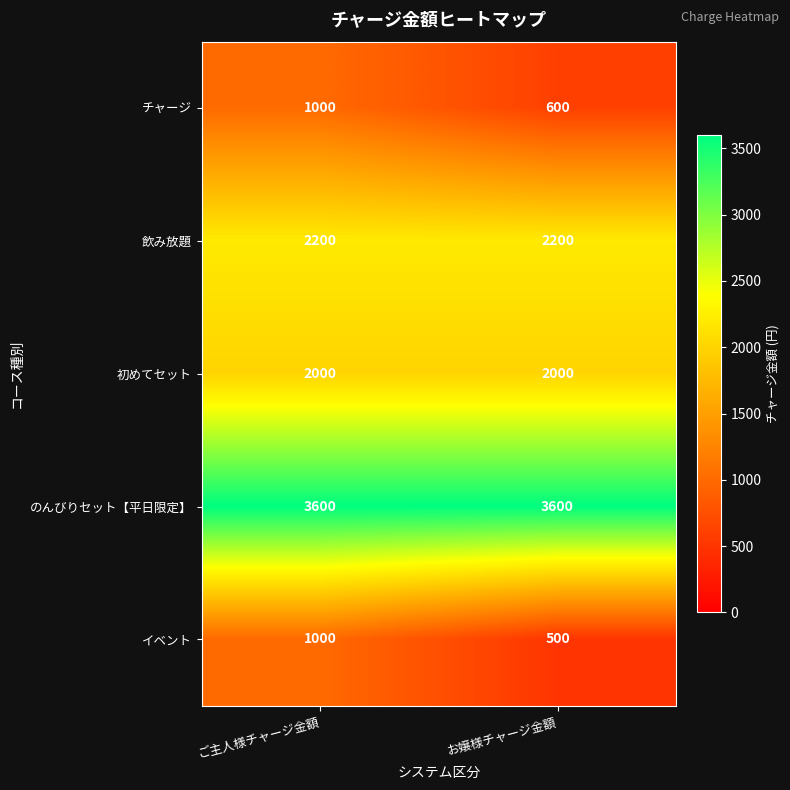

How many data points does each series have?

2